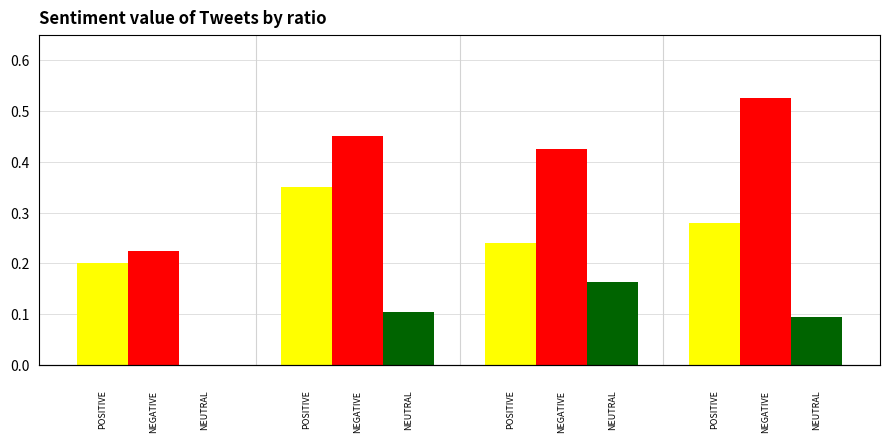

Is it true that NEGATIVE equals 0.8 at 0.5?

False